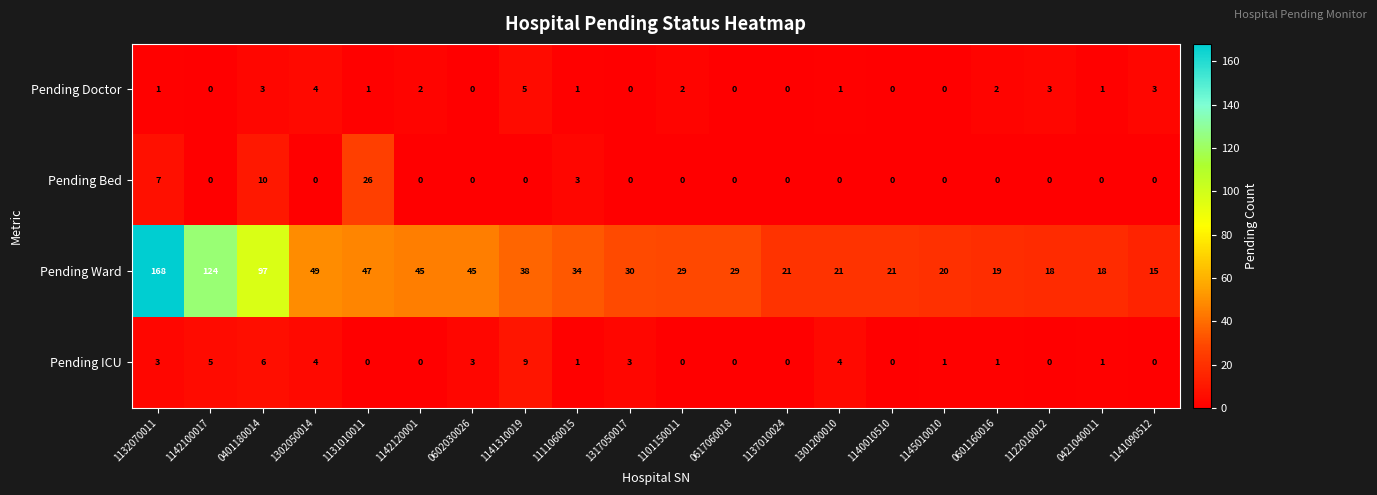

What is the sum of all Pending Ward values?

888